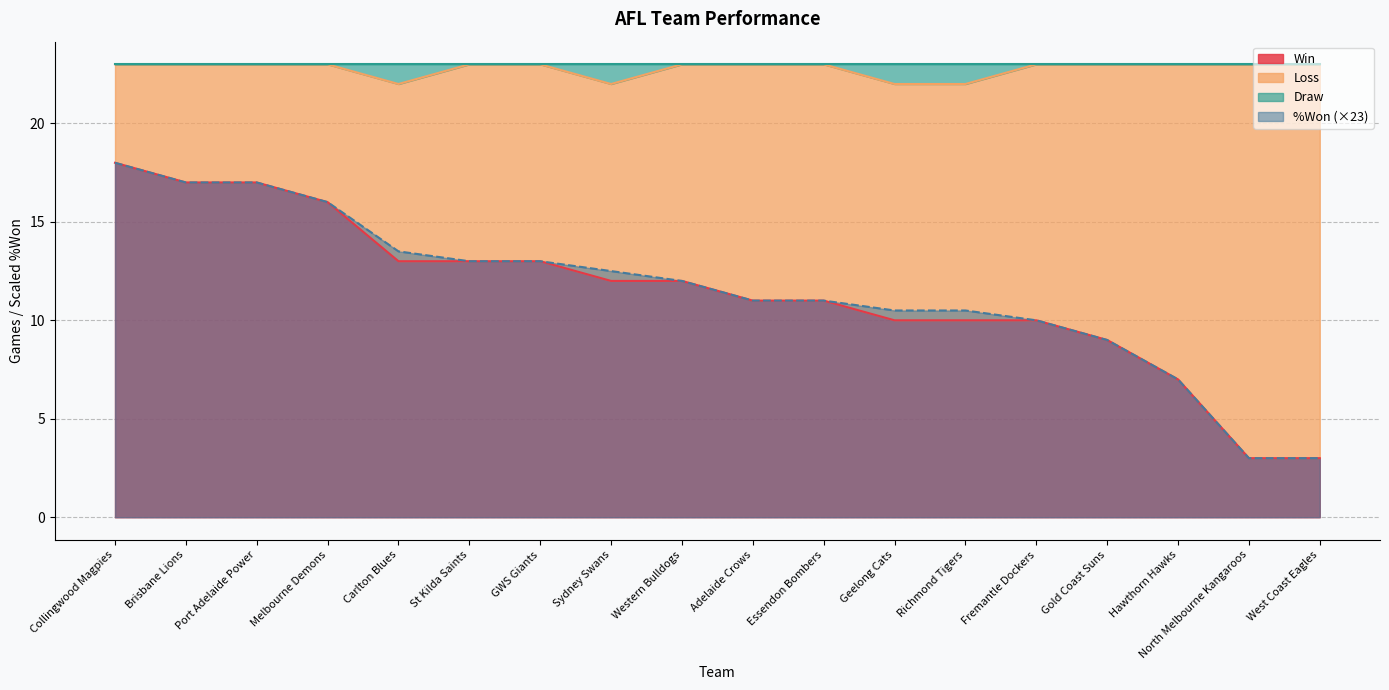

True or false: Win and Draw intersect in this chart.

False